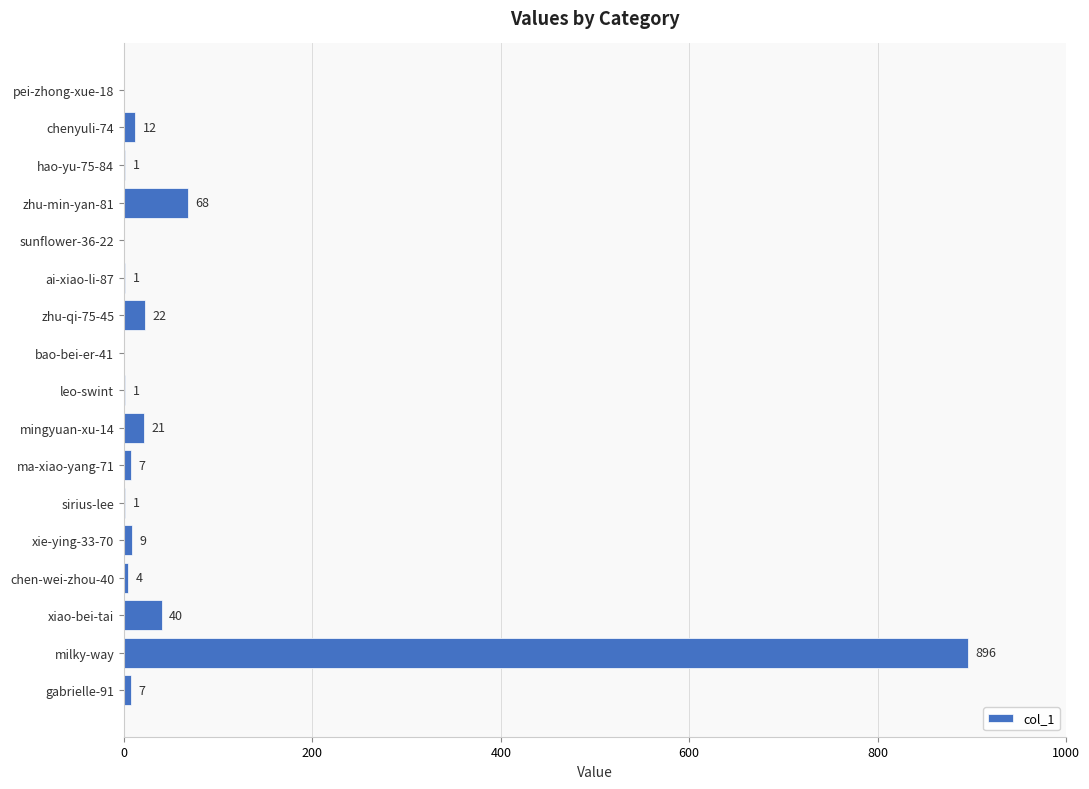

Reading top to bottom, what are all the values shown in this chart?

pei-zhong-xue-18=0	chenyuli-74=12	hao-yu-75-84=1	zhu-min-yan-81=68	sunflower-36-22=0	ai-xiao-li-87=1	zhu-qi-75-45=22	bao-bei-er-41=0	leo-swint=1	mingyuan-xu-14=21	ma-xiao-yang-71=7	sirius-lee=1	xie-ying-33-70=9	chen-wei-zhou-40=4	xiao-bei-tai=40	milky-way=896	gabrielle-91=7